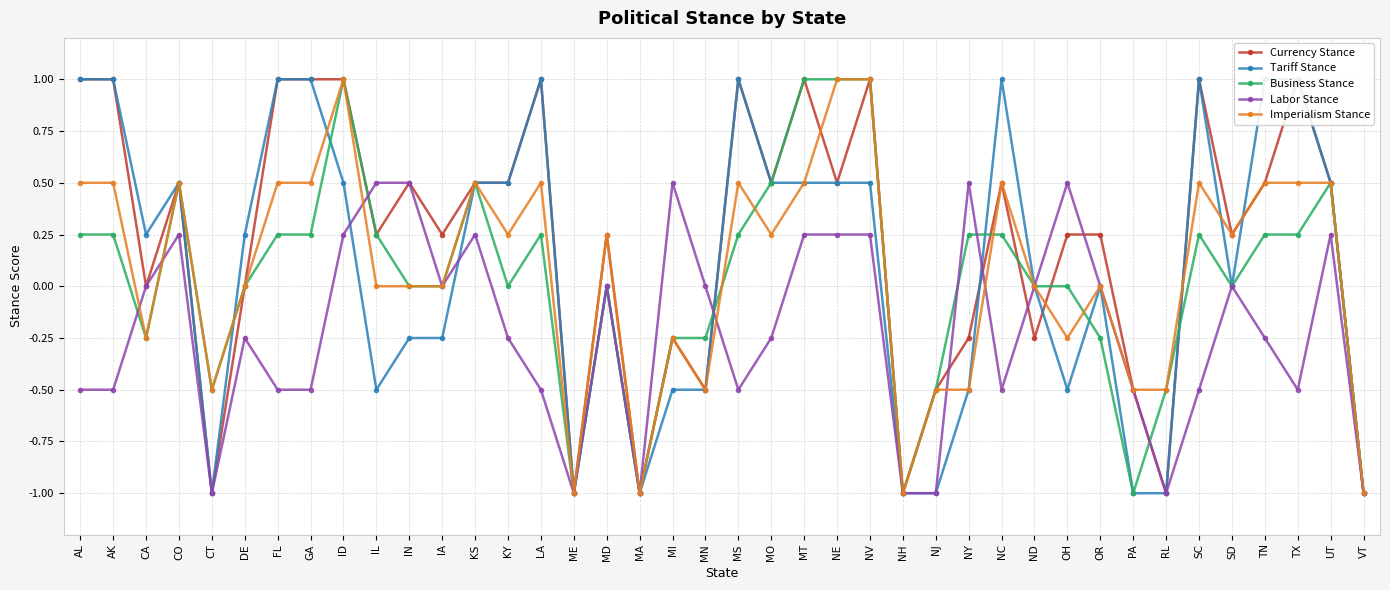

At NE, list the series in order from largest to smallest.

Business Stance, Imperialism Stance, Currency Stance, Tariff Stance, Labor Stance